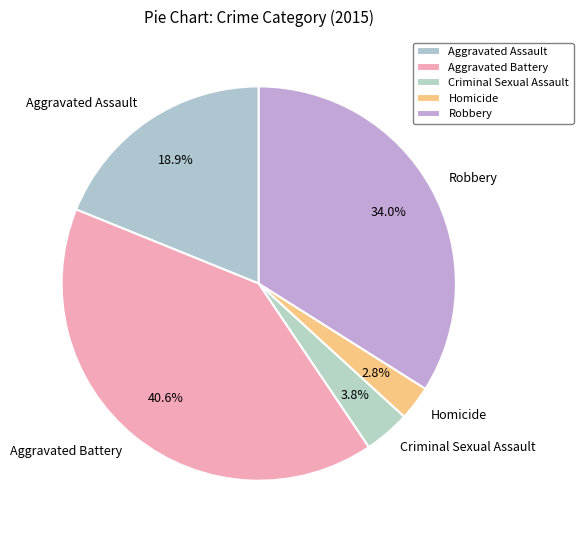

How many segments does this pie chart have?

5